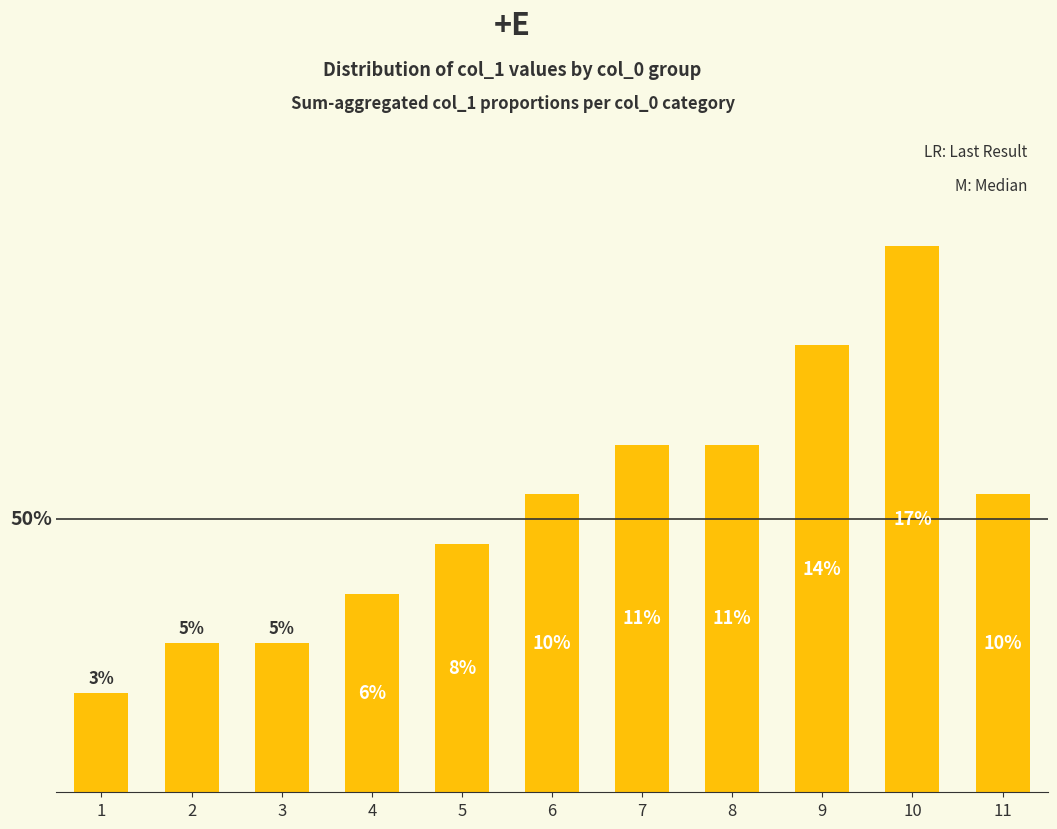

Are the bars grouped side by side (vs. stacked)?

No